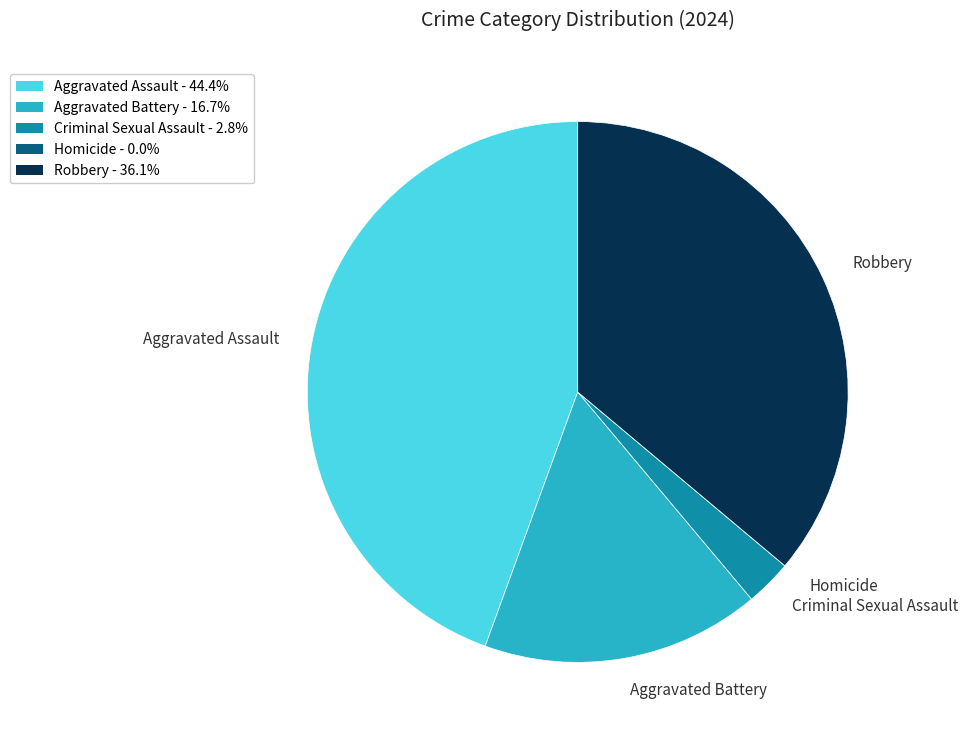

Which category has the biggest portion of the pie?

Aggravated Assault